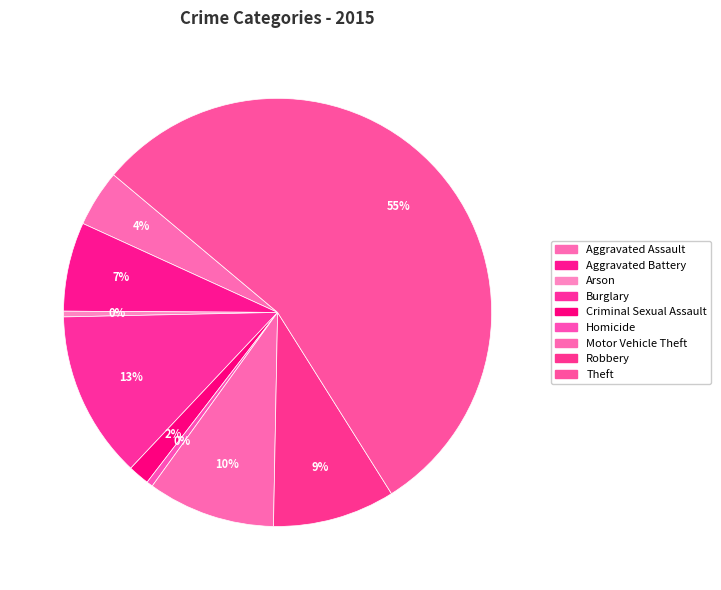

What is the smallest slice in the pie chart?

Arson